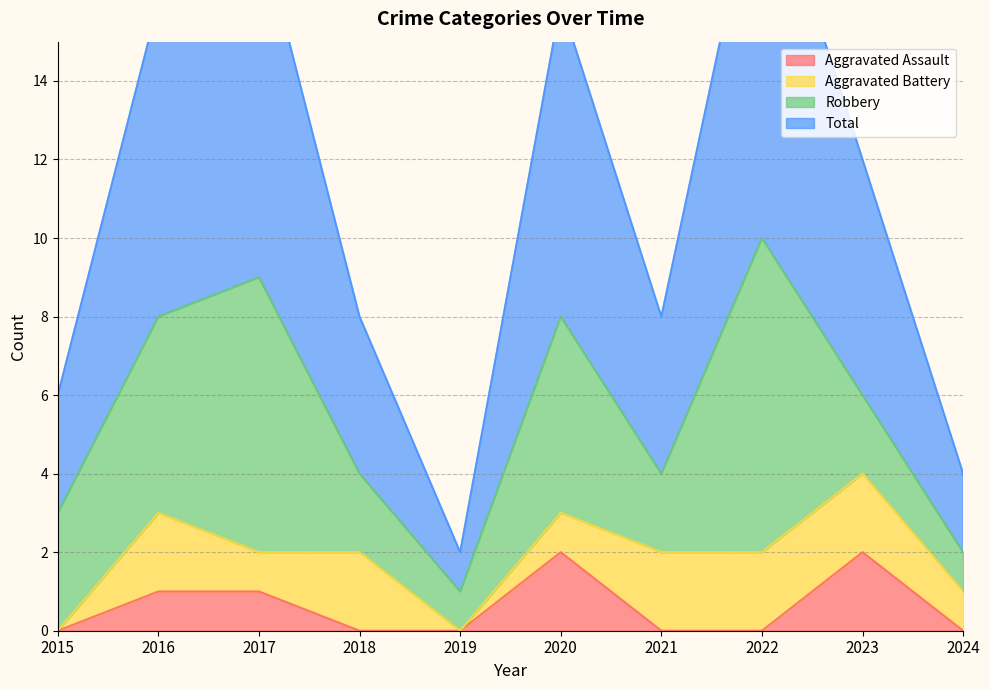

Is it true that Aggravated Assault equals -1 at 2015?

False